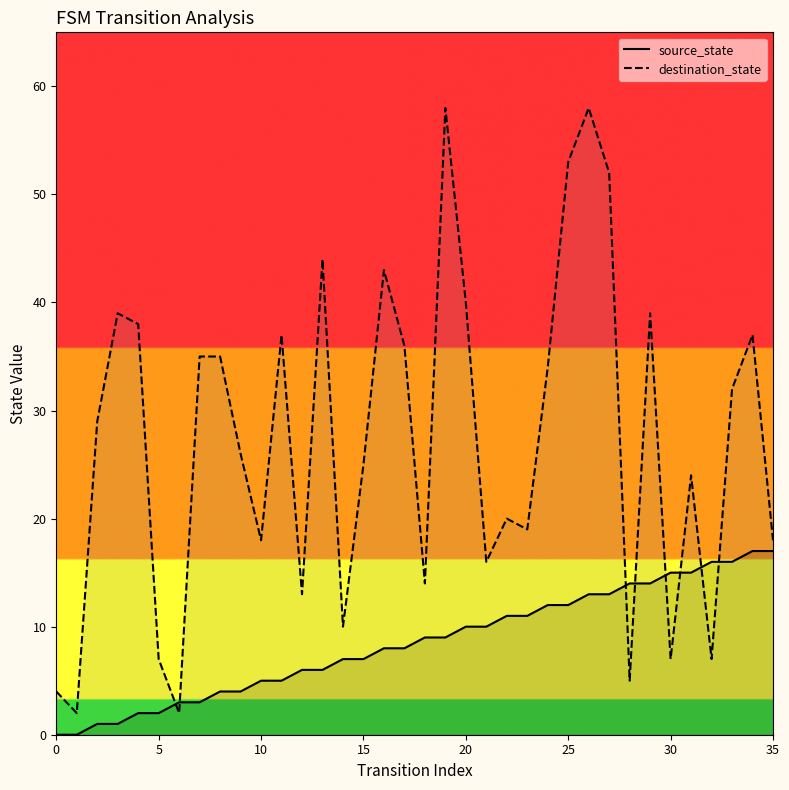

Is it true that destination_state equals 24 at 31?

True